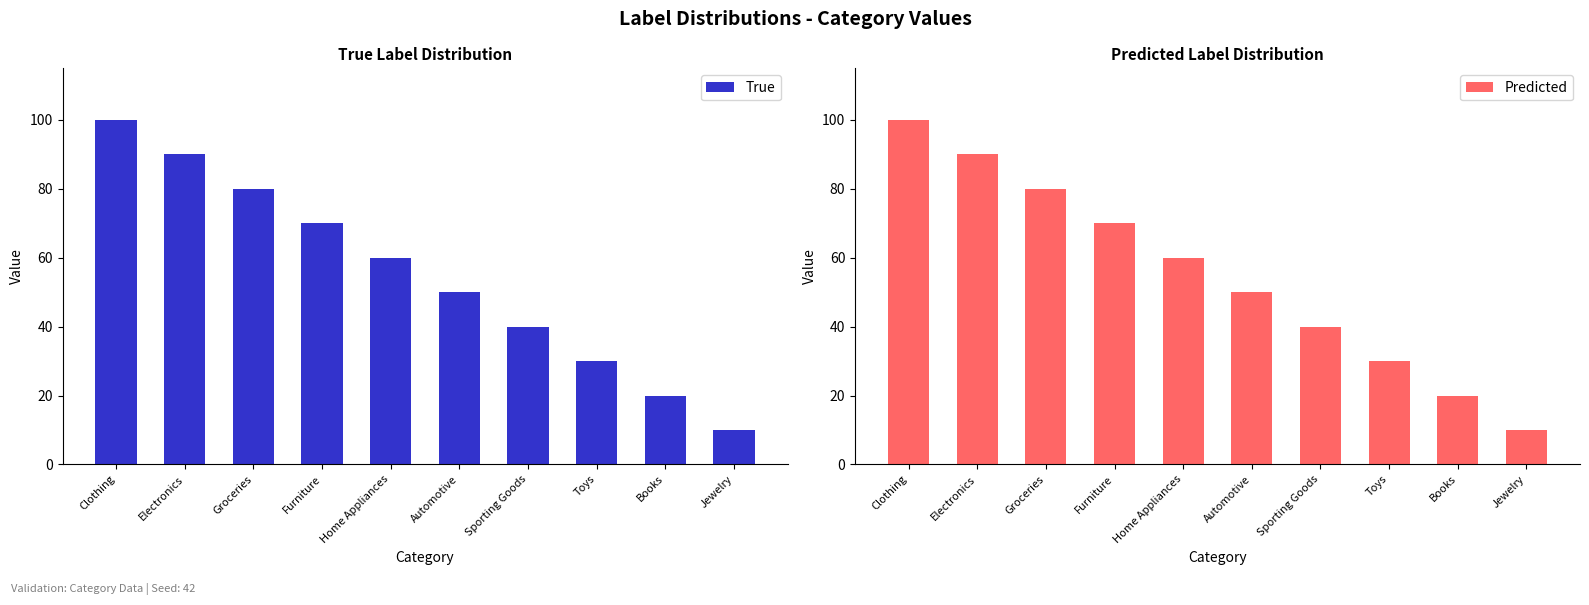

What are all the series names shown in the legend?

True, Predicted